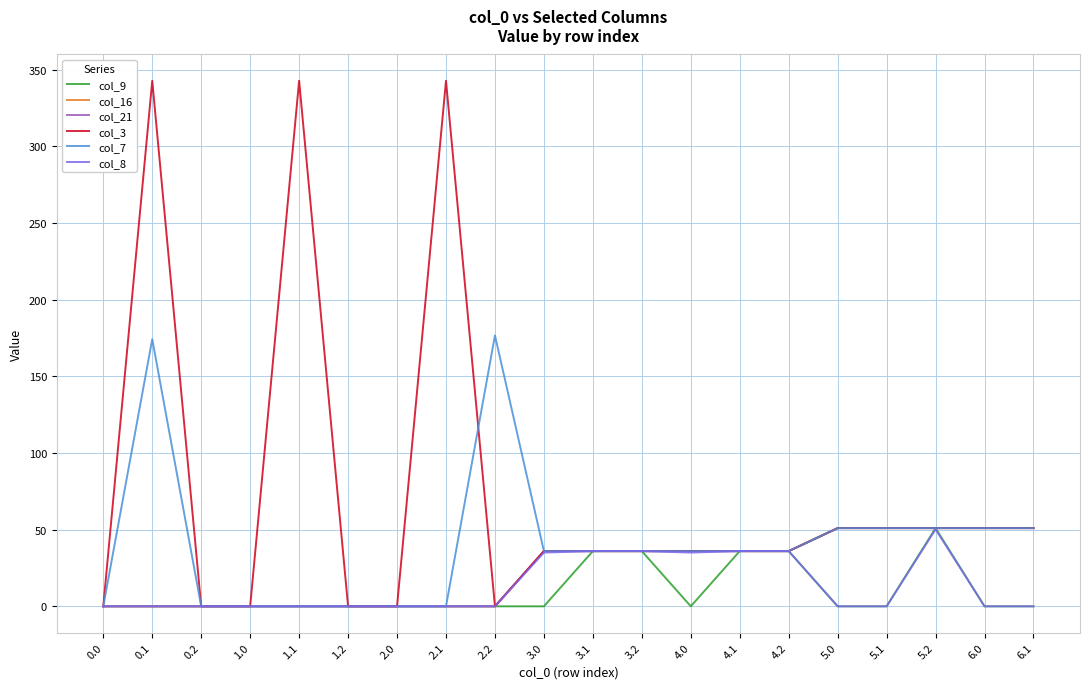

True or false: col_7 and col_16 intersect in this chart.

False